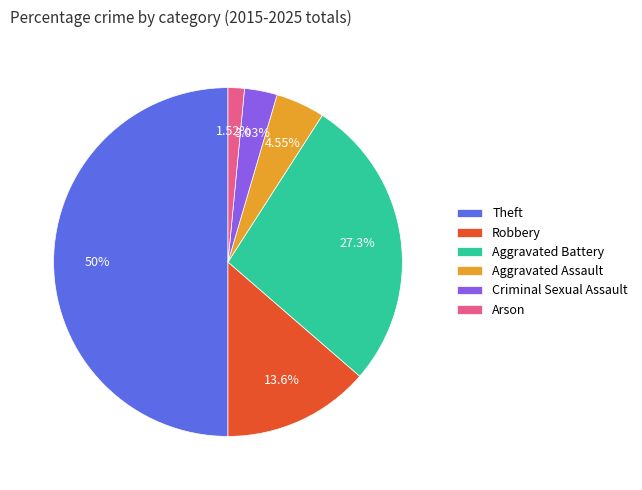

To the nearest percent, what is the difference between the Criminal Sexual Assault and Robbery slice percentages?

11%